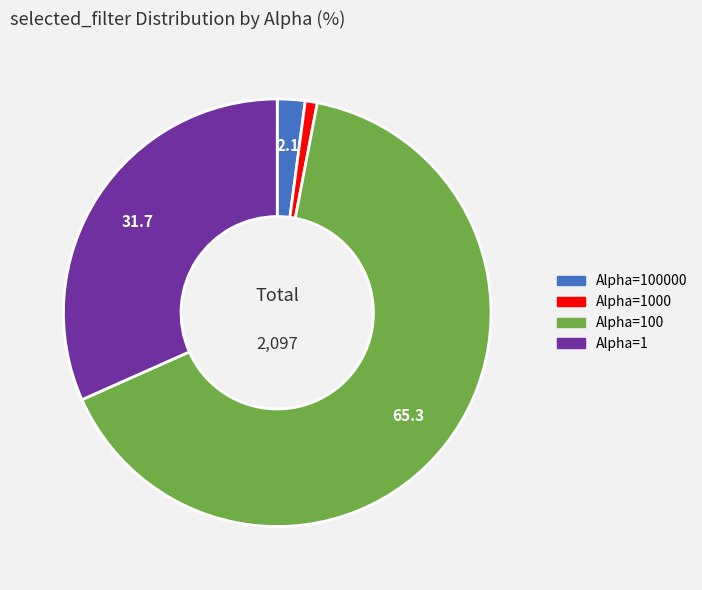

True or false: Alpha=100 accounts for 56% of the total.

False